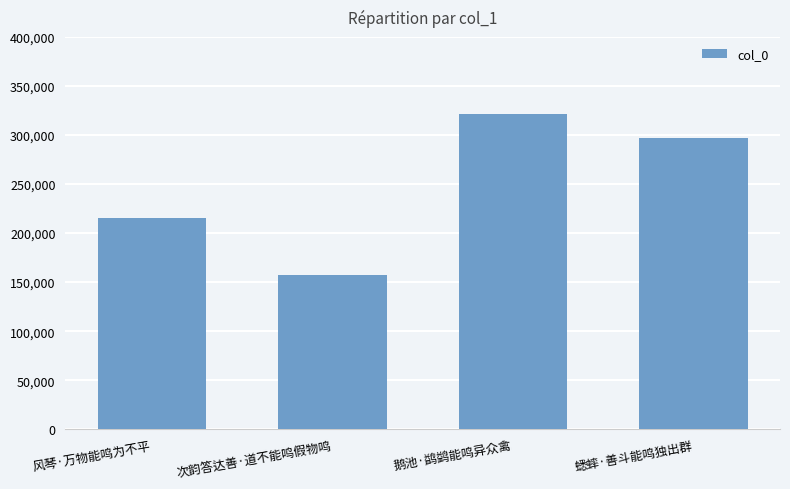

What is the value of the 1st bar from the left?

215534